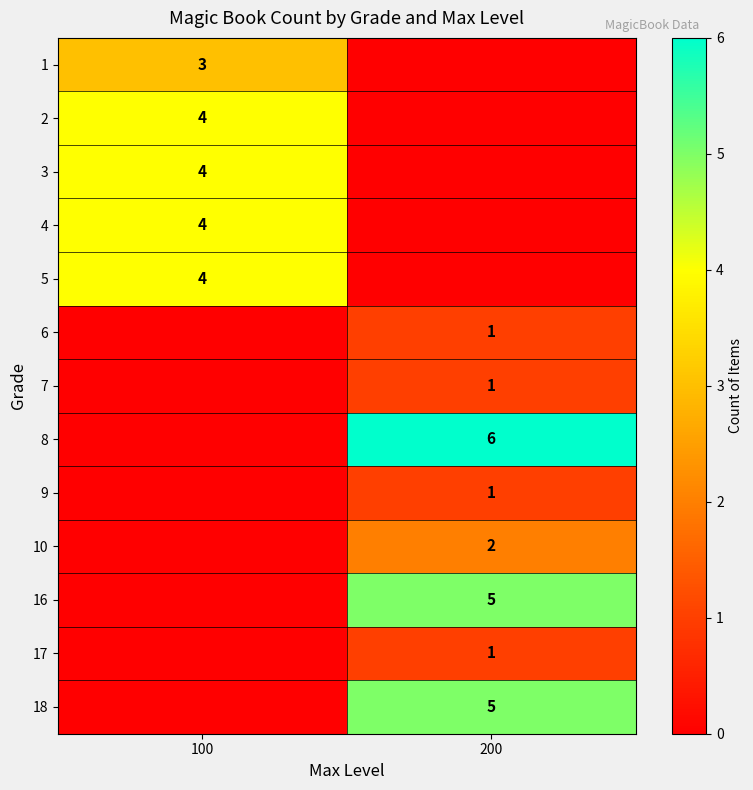

The value of 9 at 200 is 1. True or false?

True